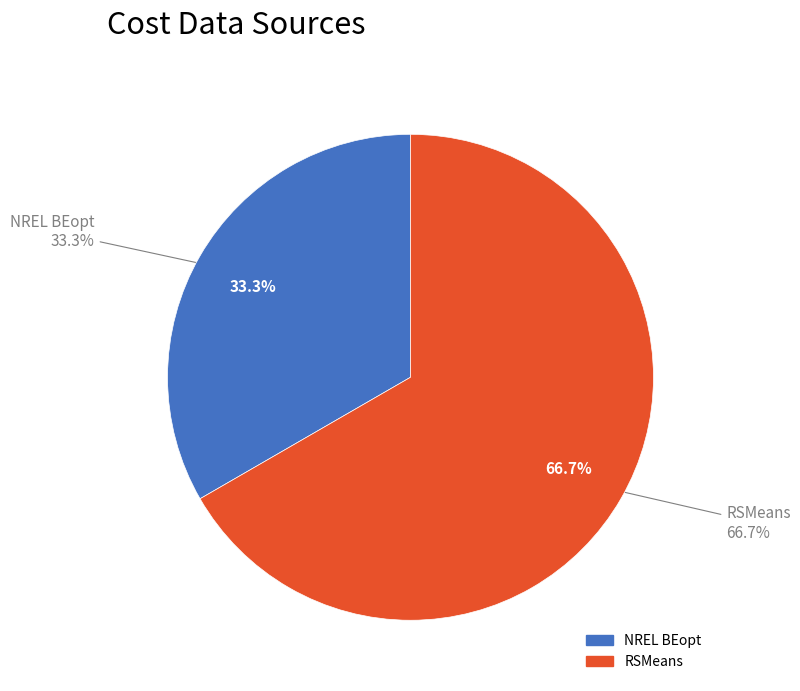

Which slice represents more than half of the pie?

RSMeans